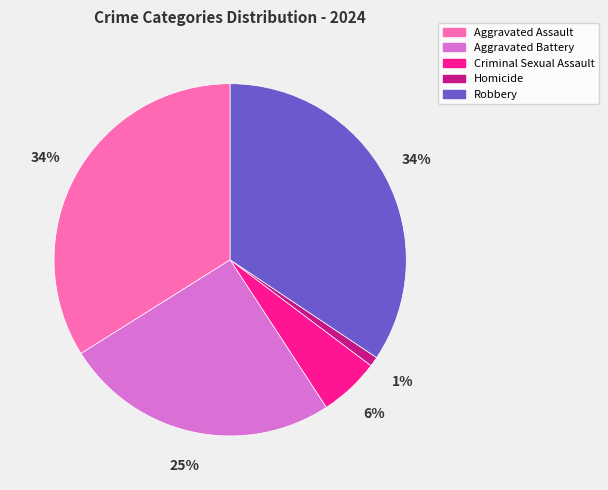

Between Homicide and Aggravated Battery, which is larger?

Aggravated Battery